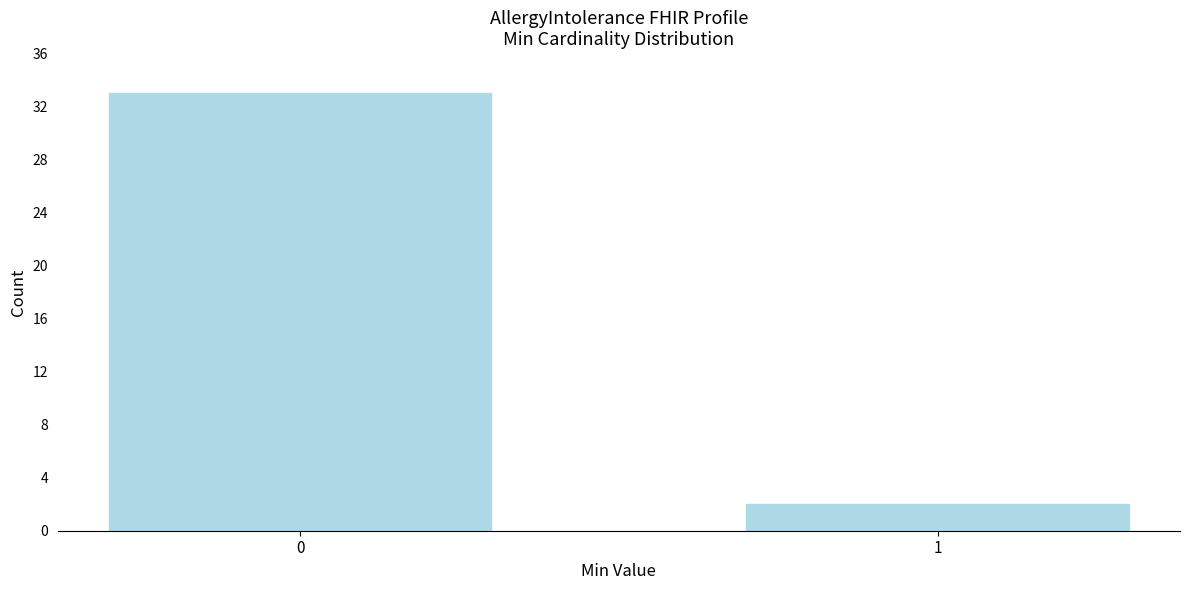

Reading left to right, transcribe all the data shown in this chart.

0=33	1=2